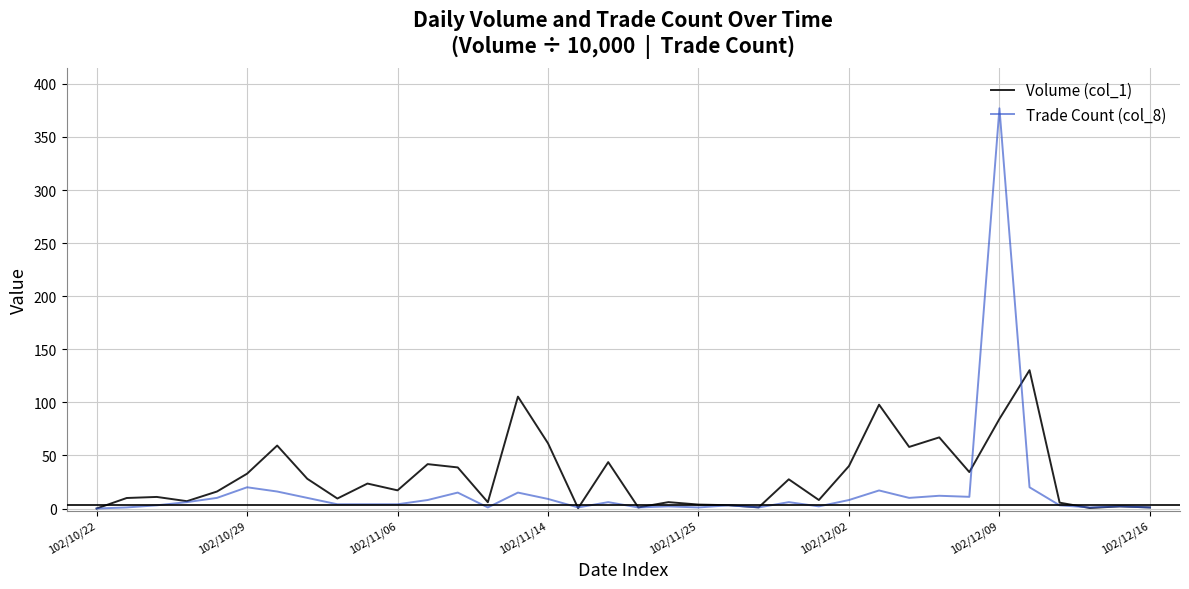

Which series has the largest range (max minus min)?

Trade Count (col_8)